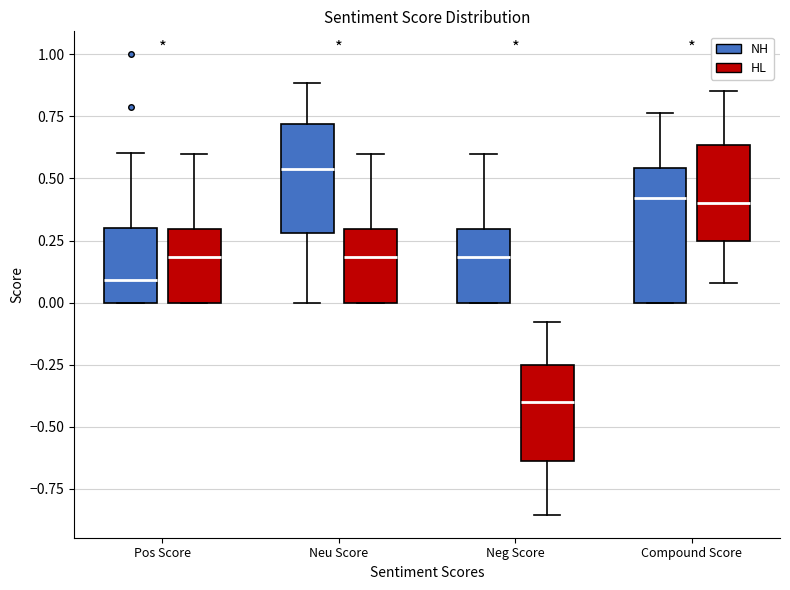

Which box is the tallest, from its lower edge to its upper edge?

Compound Score (NH)